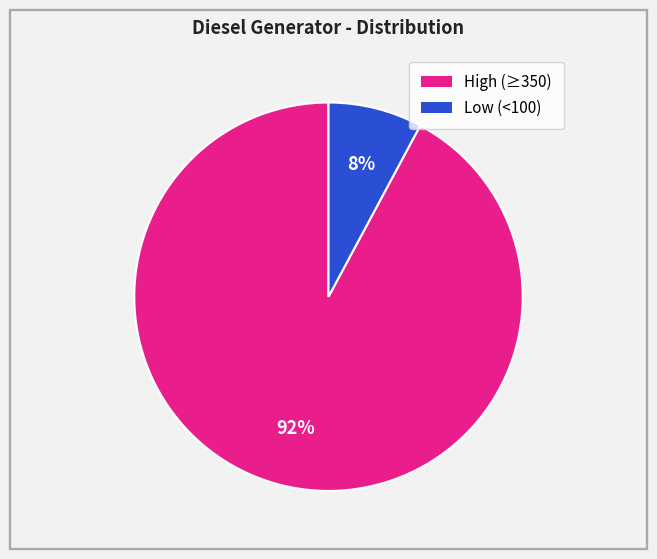

To the nearest percent, what is the average slice percentage?

50%